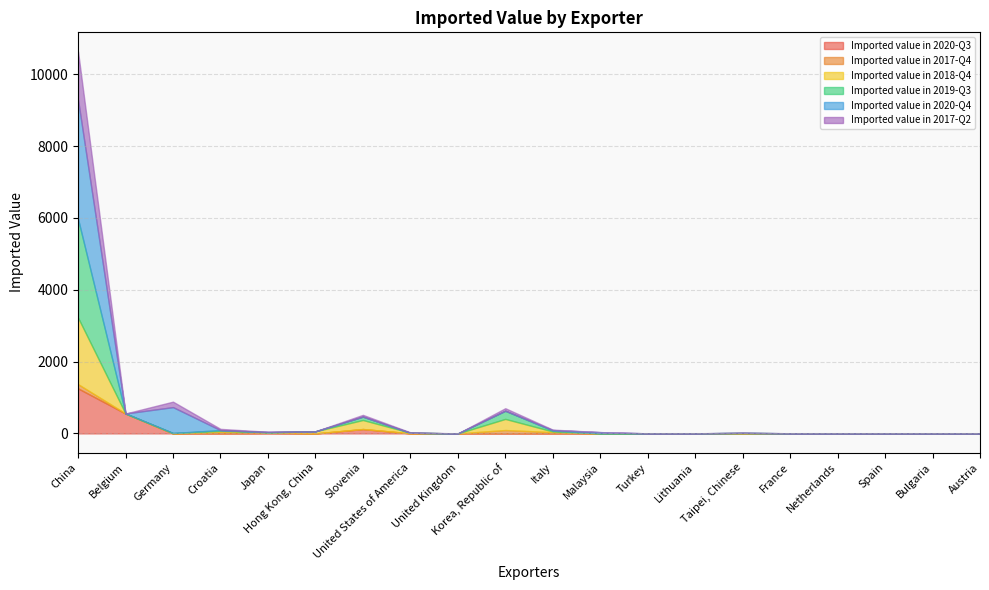

What are all the series names shown in the legend?

Imported value in 2020-Q3, Imported value in 2017-Q4, Imported value in 2018-Q4, Imported value in 2019-Q3, Imported value in 2020-Q4, Imported value in 2017-Q2